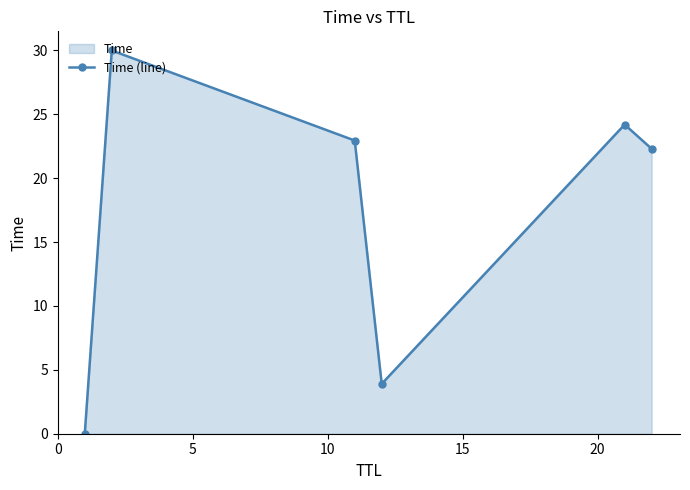

Count the number of categories in the chart.

6